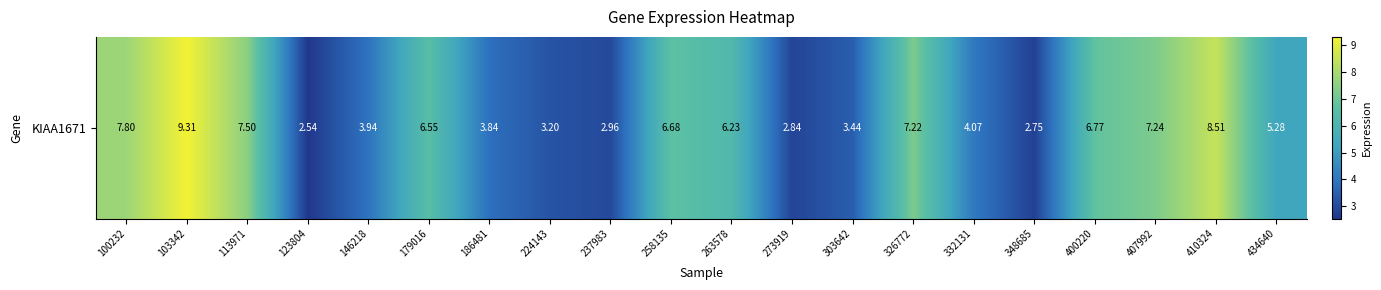

Reading left to right, extract all data points from this chart.

7.8	9.3	7.5	2.5	3.9	6.5	3.8	3.2	3.0	6.7	6.2	2.8	3.4	7.2	4.1	2.8	6.8	7.2	8.5	5.3